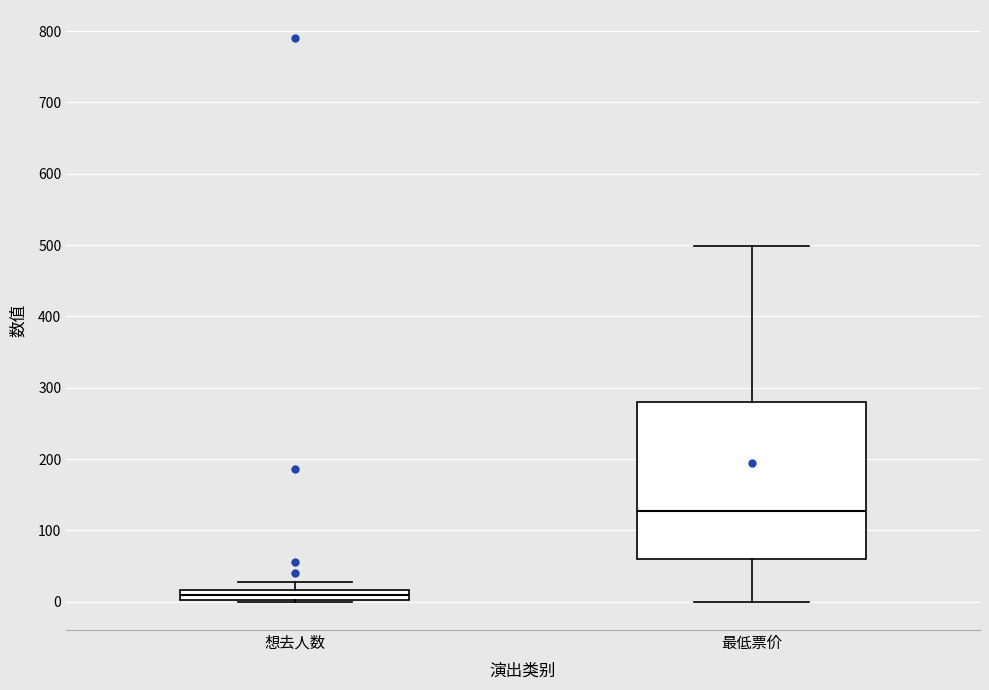

Which box has the highest median line?

最低票价